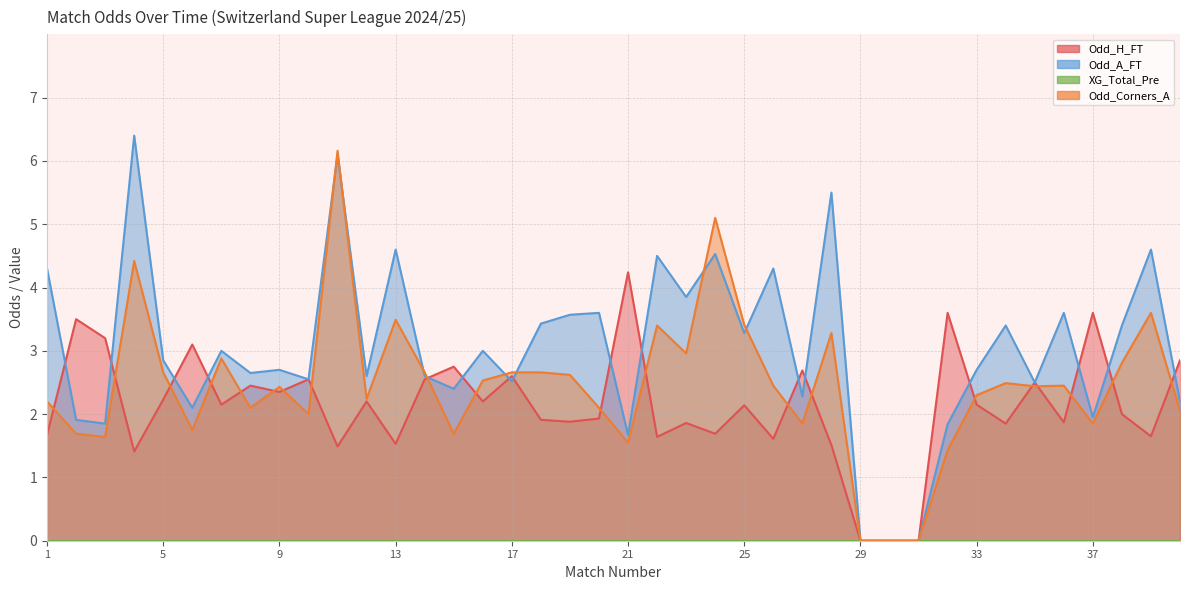

Which category has the highest value in the Odd_H_FT series?

21